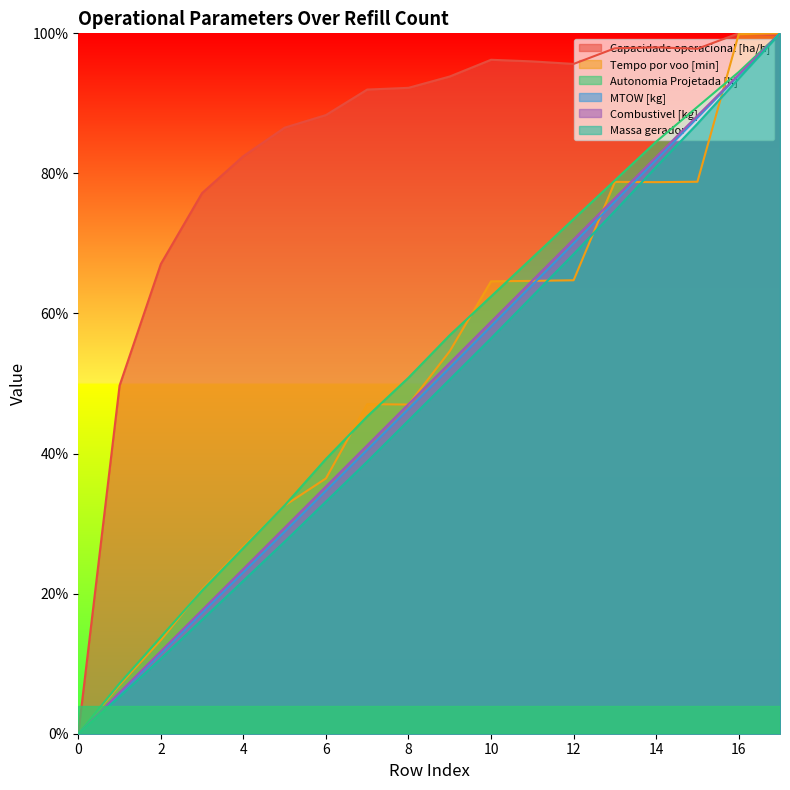

Where does the MTOW [kg] series first go above 52?

9